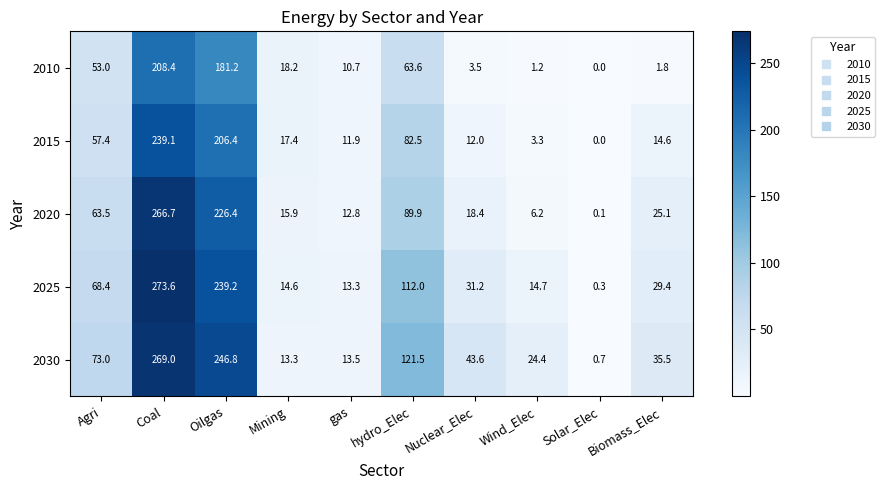

Which series has the widest spread of values?

2025